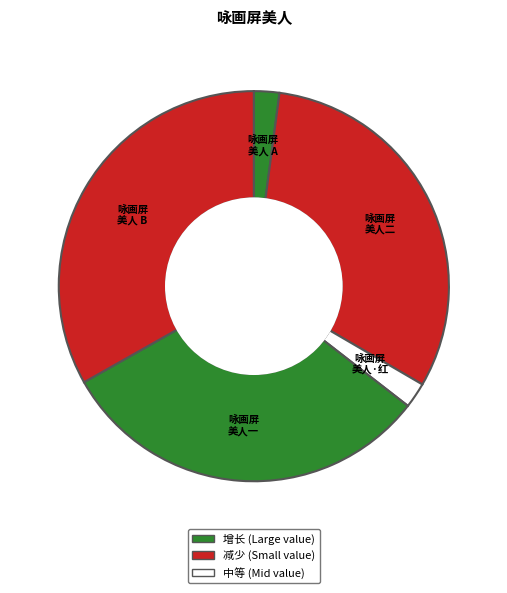

How many slices are in this pie chart?

5